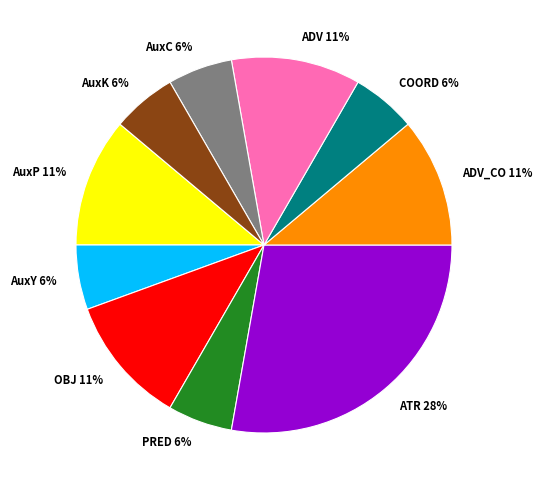

Does COORD represent more than half of the total?

No